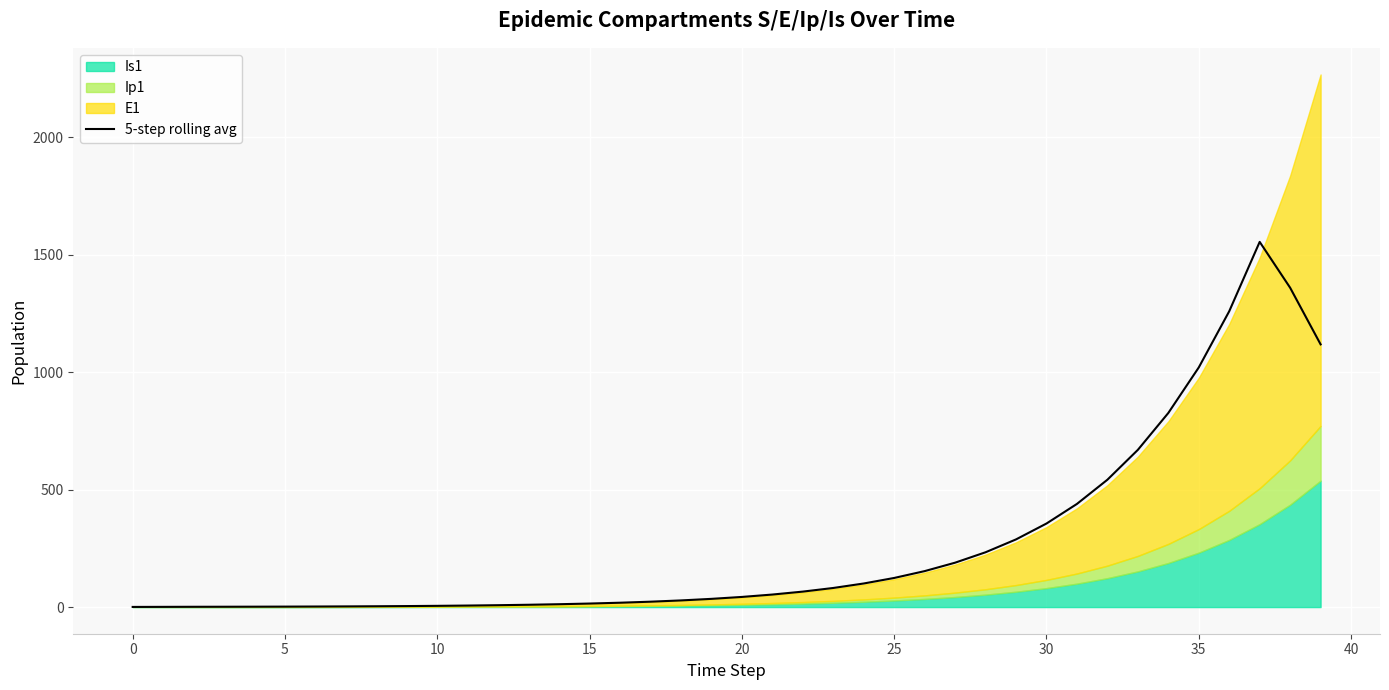

What is the sum of all values?

10660.3